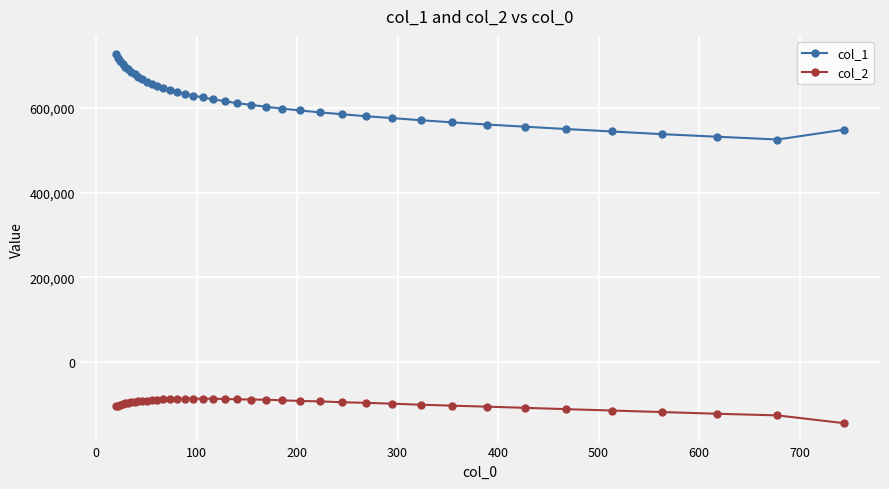

What is the sum of all col_1 values?

24791744.3